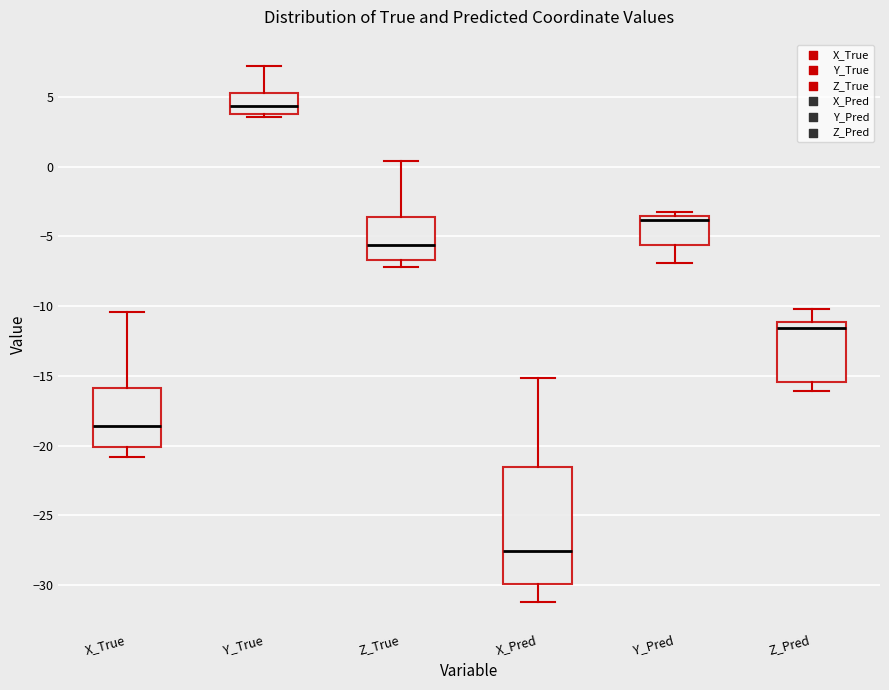

Reading left to right, transcribe this box plot: for each box, give where its median line is, the range the box spans, and where its two whiskers end, as read against the y-axis. The values are not printed on the chart, so give them approximately, as read against the axis.

X_True: median -18.5, box -20.0 to -16.0, whiskers -21.0 to -10.5
Y_True: median 4.5, box 4.0 to 5.5, whiskers 3.5 to 7.0
Z_True: median -5.5, box -6.5 to -3.5, whiskers -7.0 to 0.5
X_Pred: median -27.5, box -30.0 to -21.5, whiskers -31.5 to -15.0
Y_Pred: median -4.0, box -5.5 to -3.5, whiskers -7.0 to -3.0
Z_Pred: median -11.5, box -15.5 to -11.0, whiskers -16.0 to -10.0